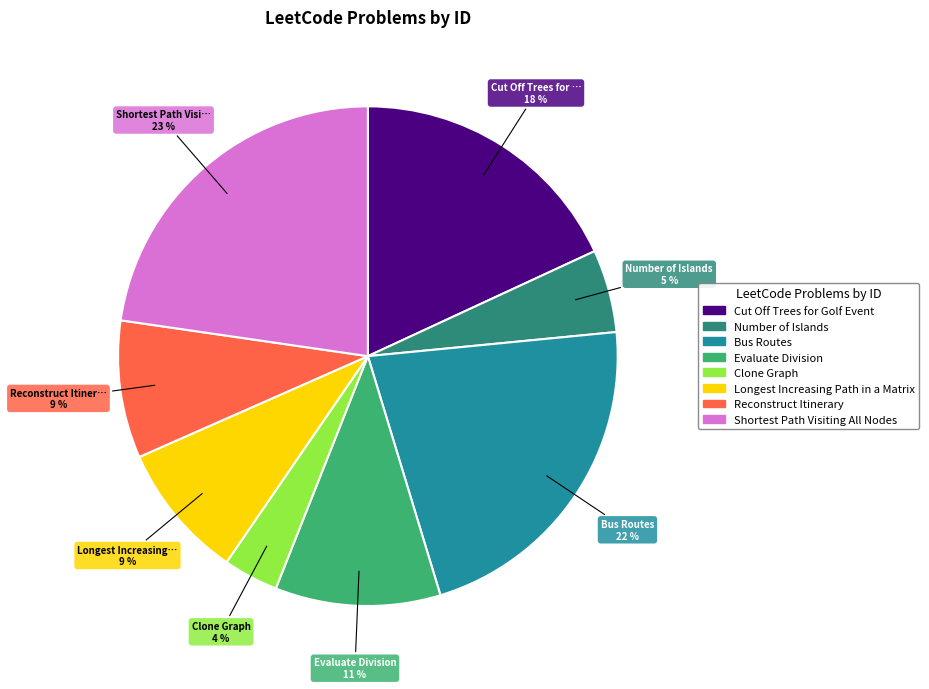

How many segments does this pie chart have?

8